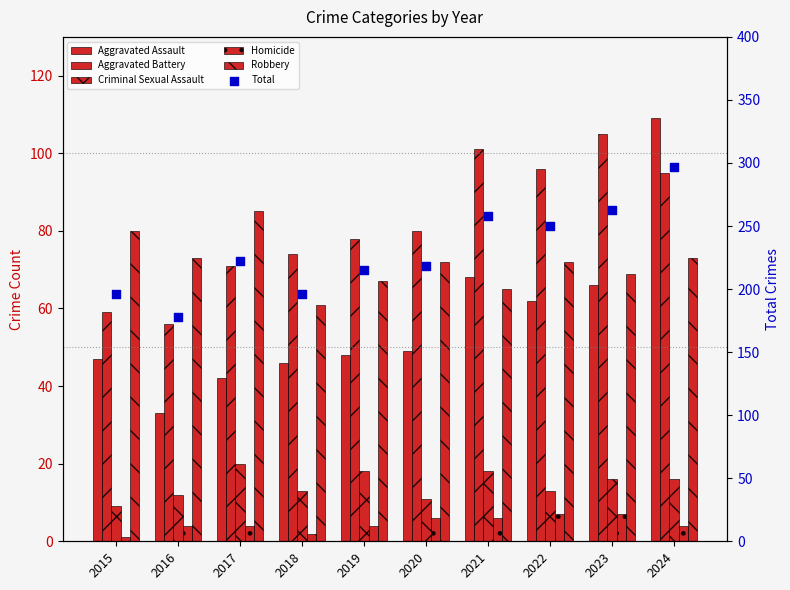

At how many categories does at least one series exceed 228?

4